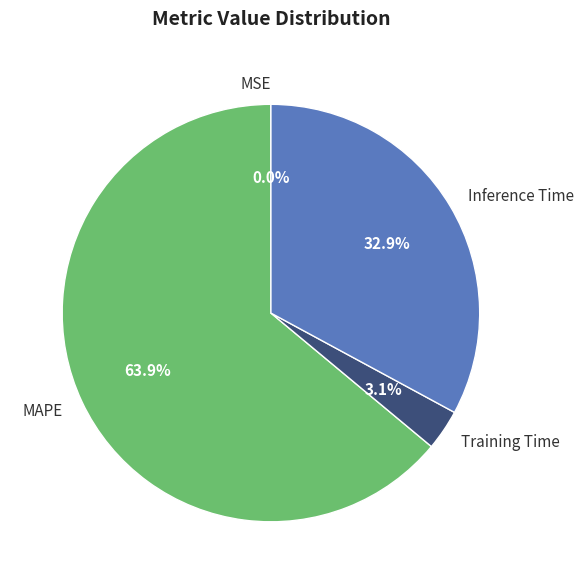

Which slice is the largest?

MAPE